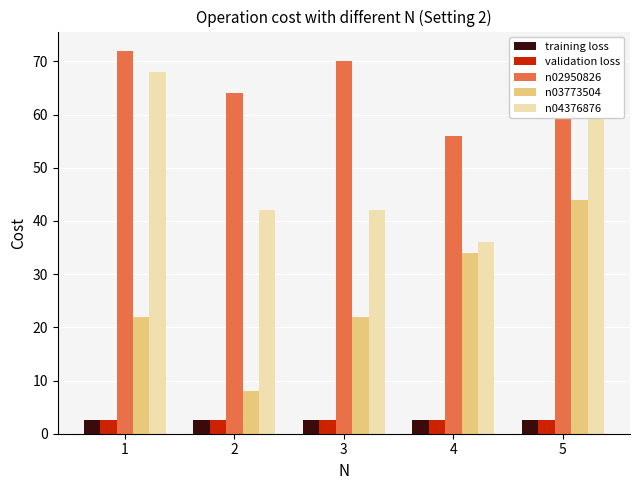

Reading right to left, what are all the values shown in this chart?

training loss: 2.6	2.6	2.6	2.6	2.6
validation loss: 2.6	2.6	2.6	2.6	2.6
n02950826: 60.0	56.0	70.0	64.0	72.0
n03773504: 44.0	34.0	22.0	8.0	22.0
n04376876: 68.0	36.0	42.0	42.0	68.0